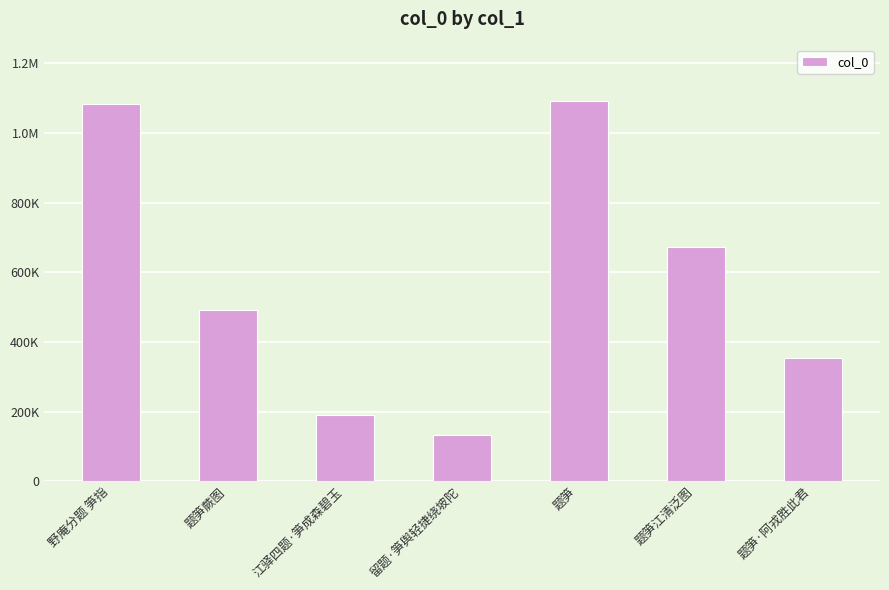

Which has a higher value, 题笋江清泛图 or 题笋·阿戎胜此君?

题笋江清泛图